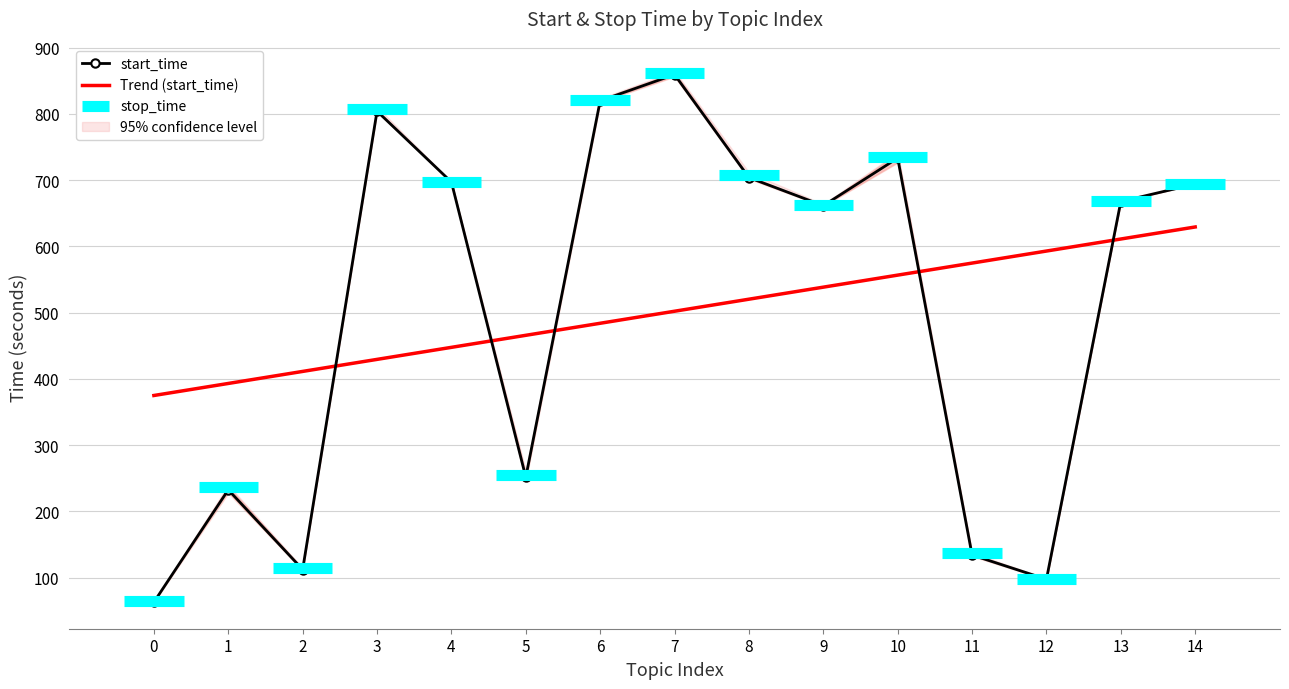

What is the highest value of the start_time series?

859.5